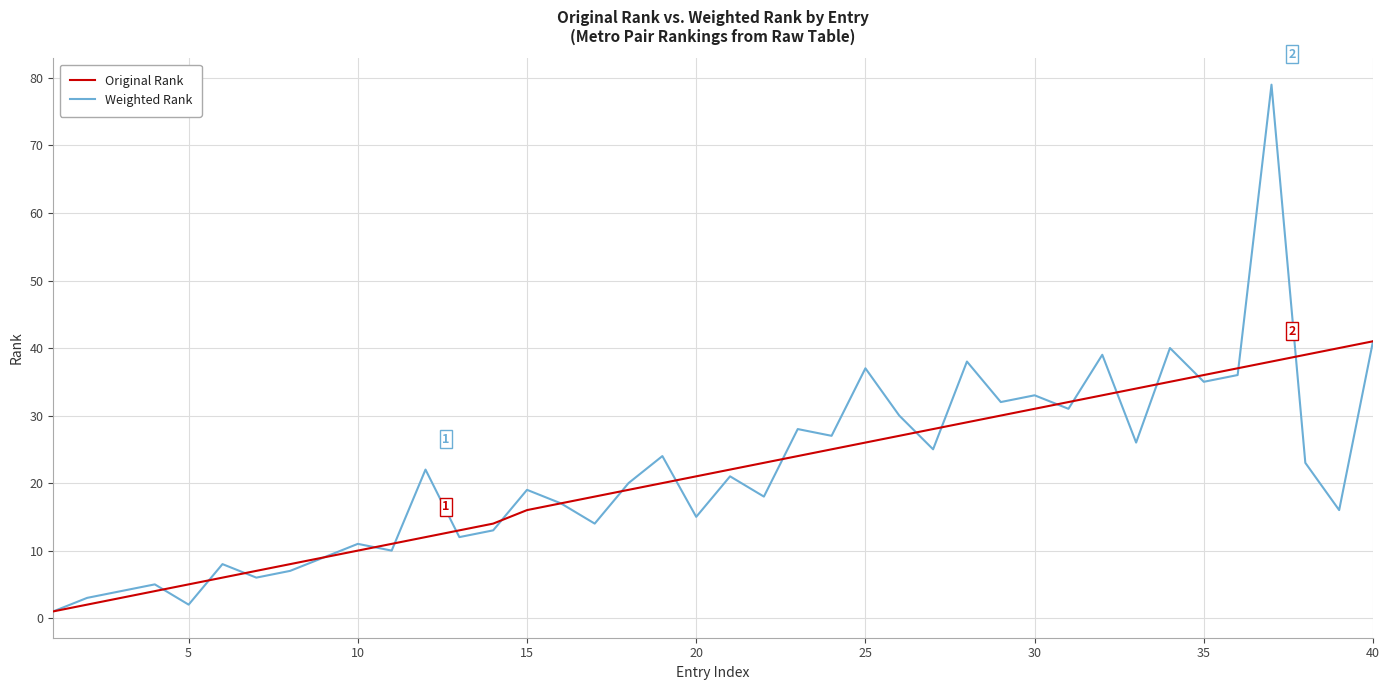

Which series has the largest range (max minus min)?

Weighted Rank